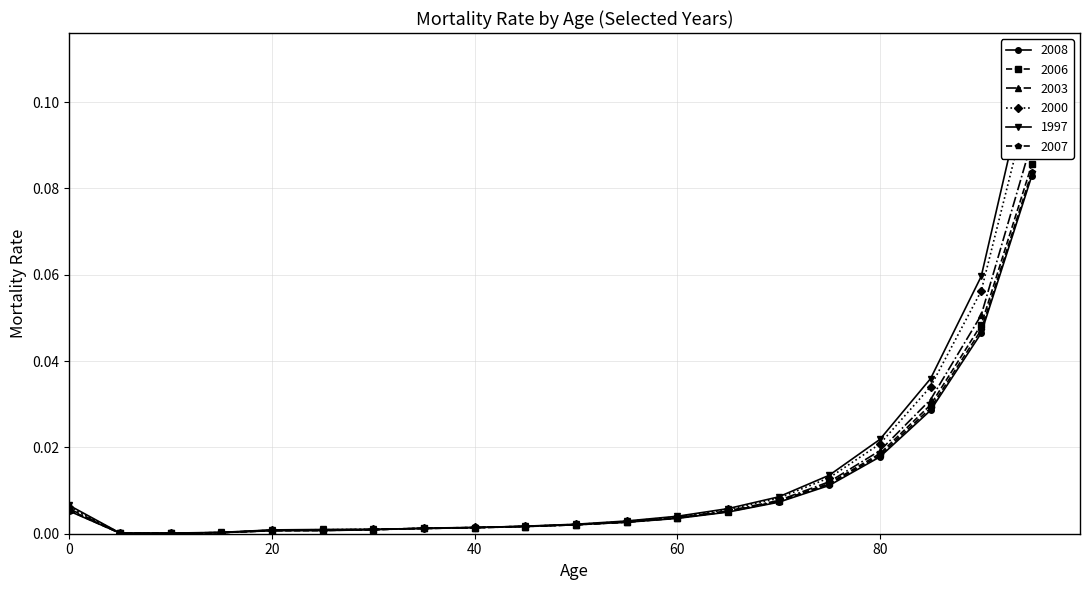

Is it true that 2007 equals 0.0 at 20?

True